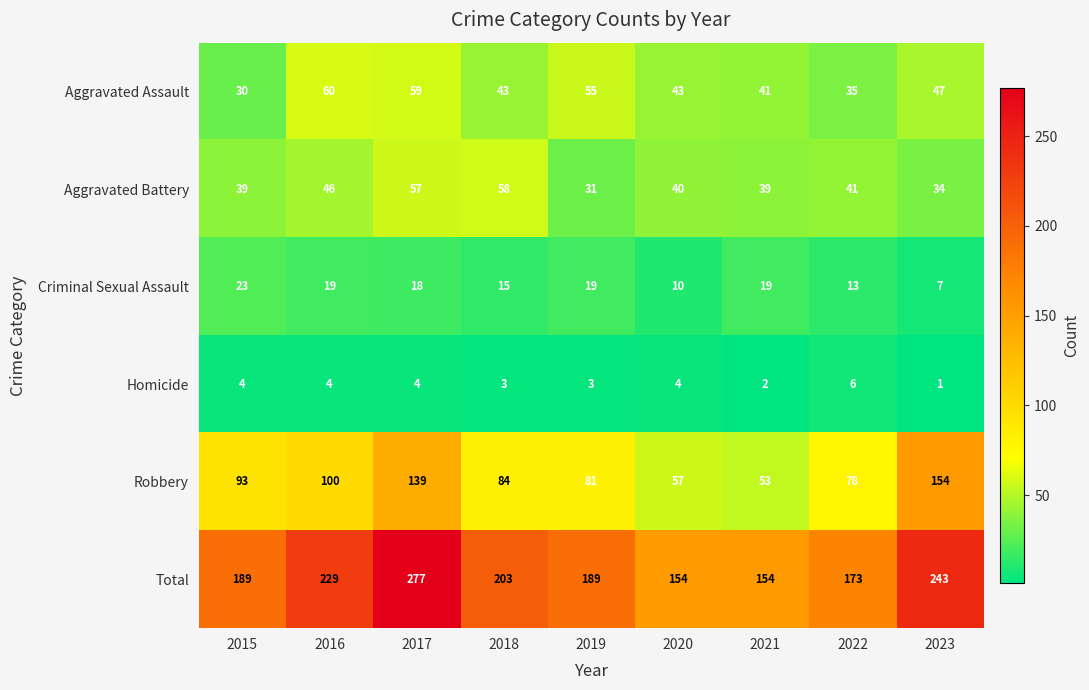

Which series has the largest range (max minus min)?

Total